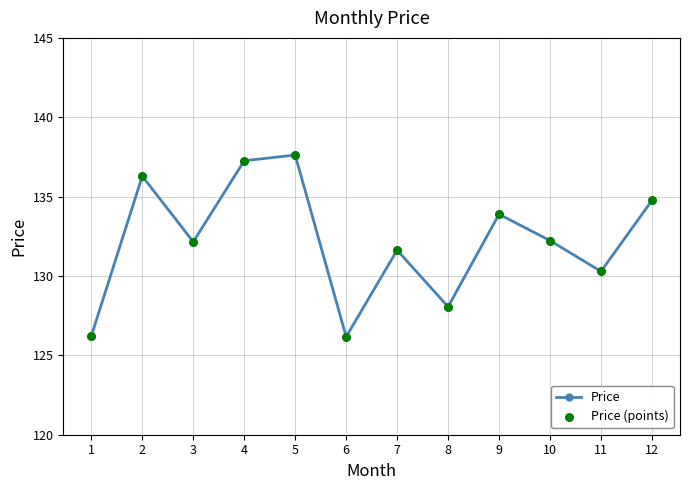

What is the change in value from 2 to 11?

-6.0